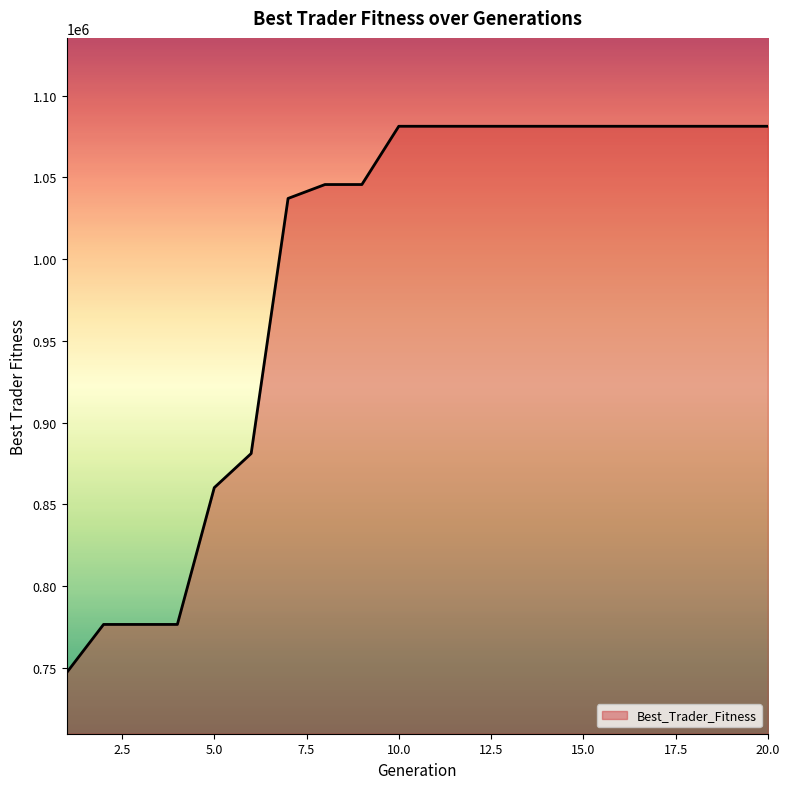

What is the minimum value shown in the chart?

746981.4